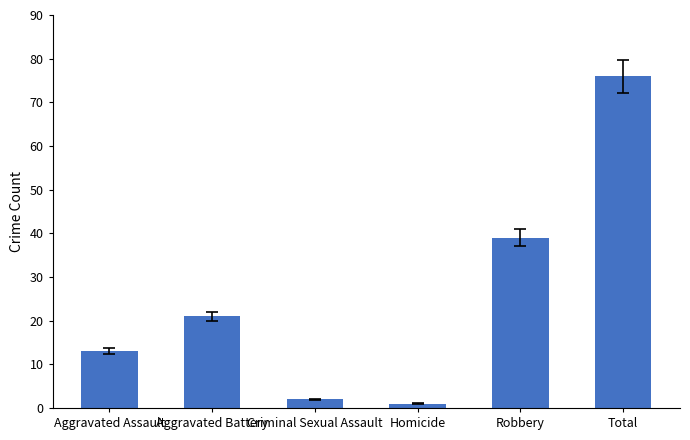

The chart shows a value of 111 at Total. True or false?

False